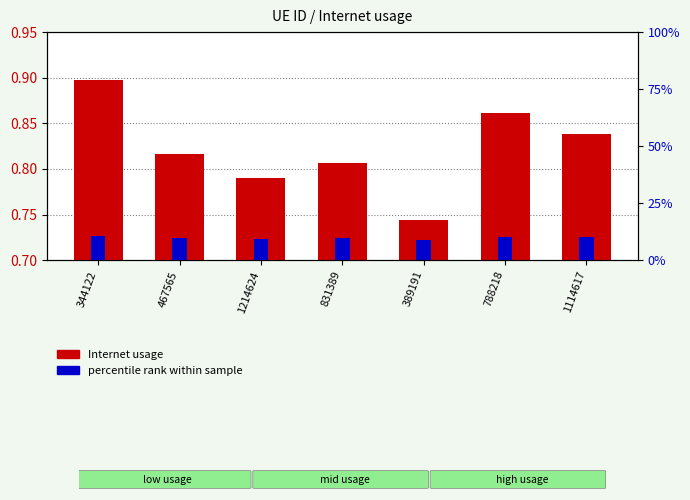

What position from the right is 788218?

2